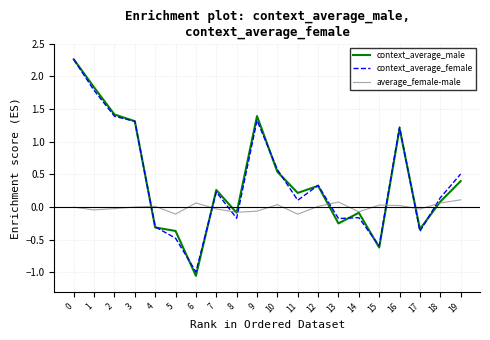

Is this an area chart (filled region under the line)?

No